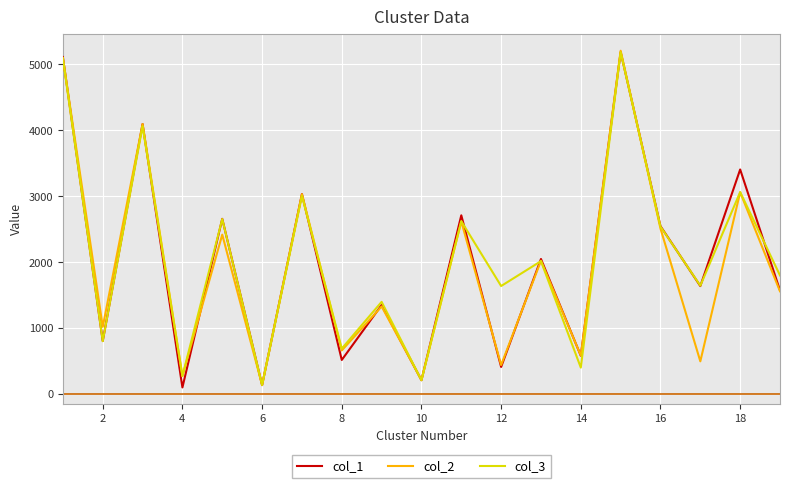

How many lines are shown in the chart?

3